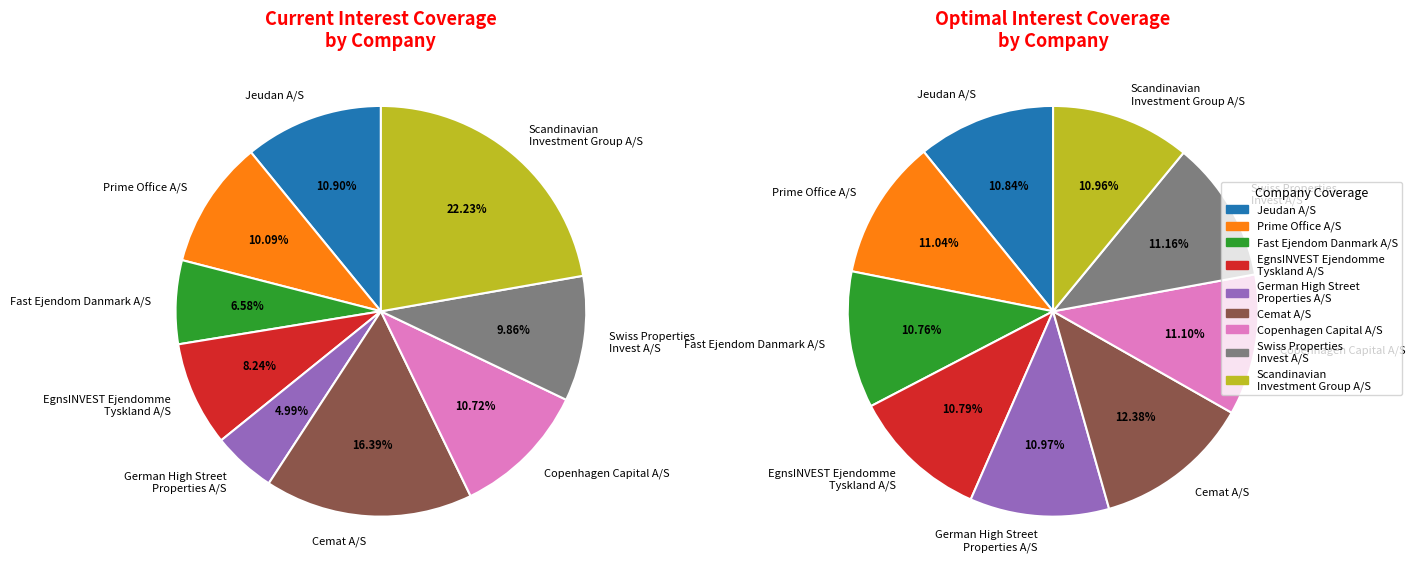

How many segments does this pie chart have?

9